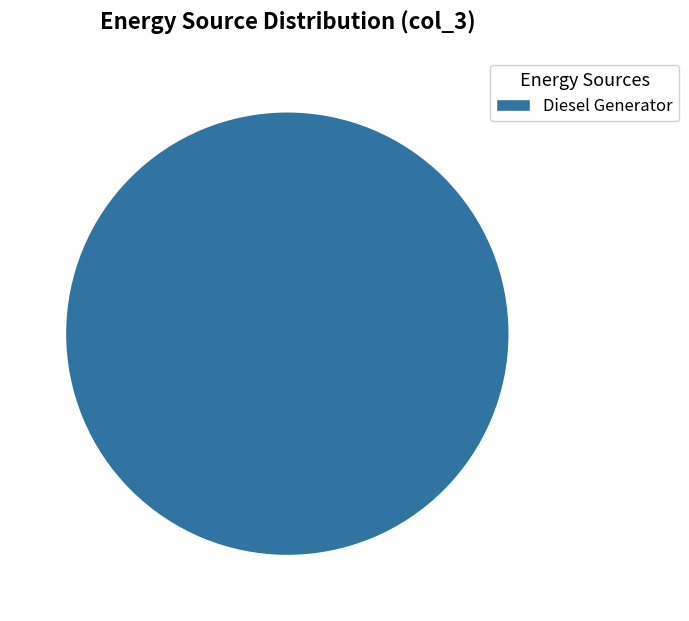

Rank the categories by value from highest to lowest.

Diesel Generator